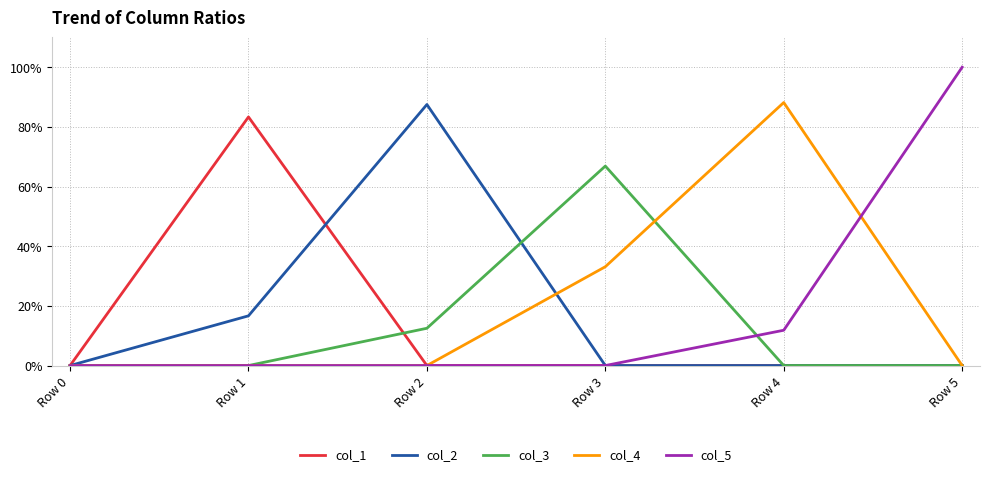

Does the chart have visible grid lines?

Yes